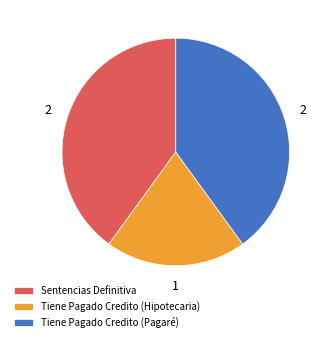

Is Tiene Pagado Credito (Pagaré) the majority of the pie?

No